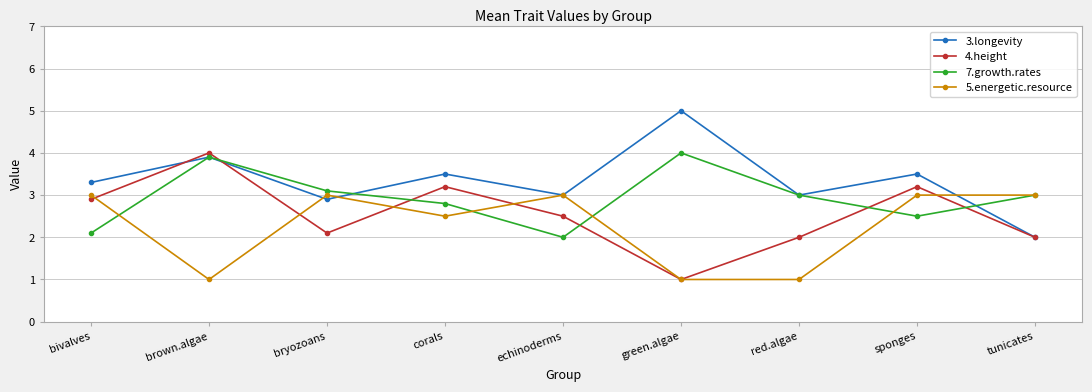

What is the sum of all 7.growth.rates values?

26.4